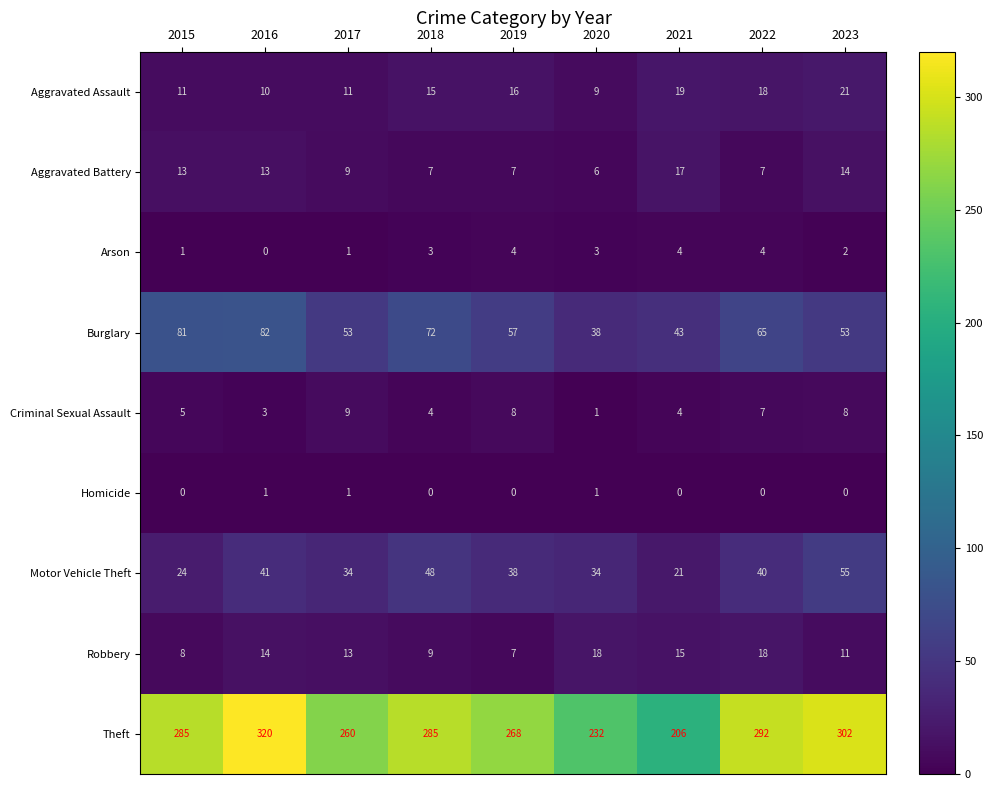

What is the maximum value for Theft?

320